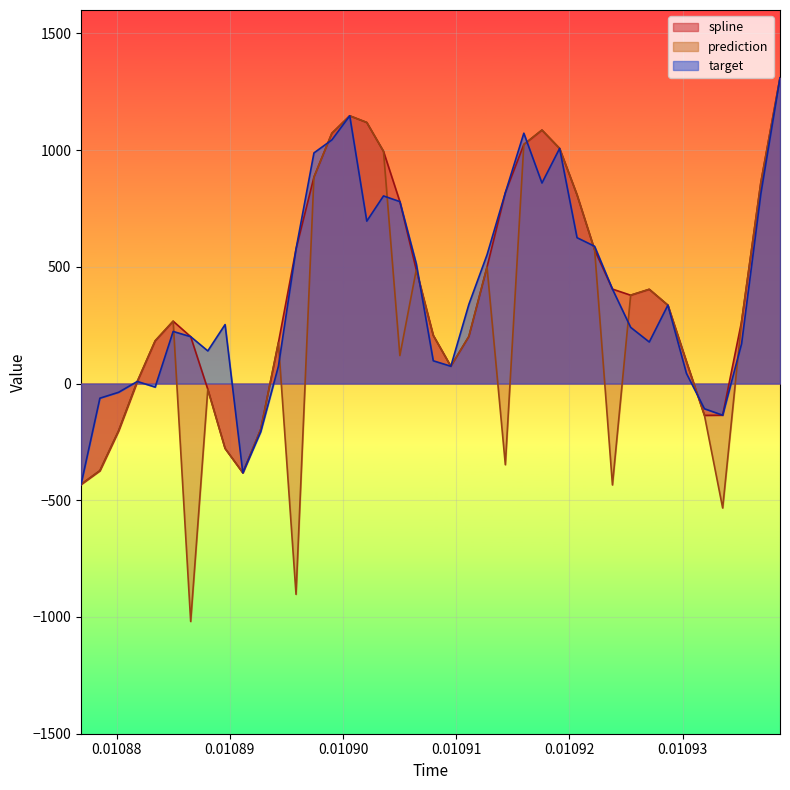

What is the maximum value for target?

1309.4